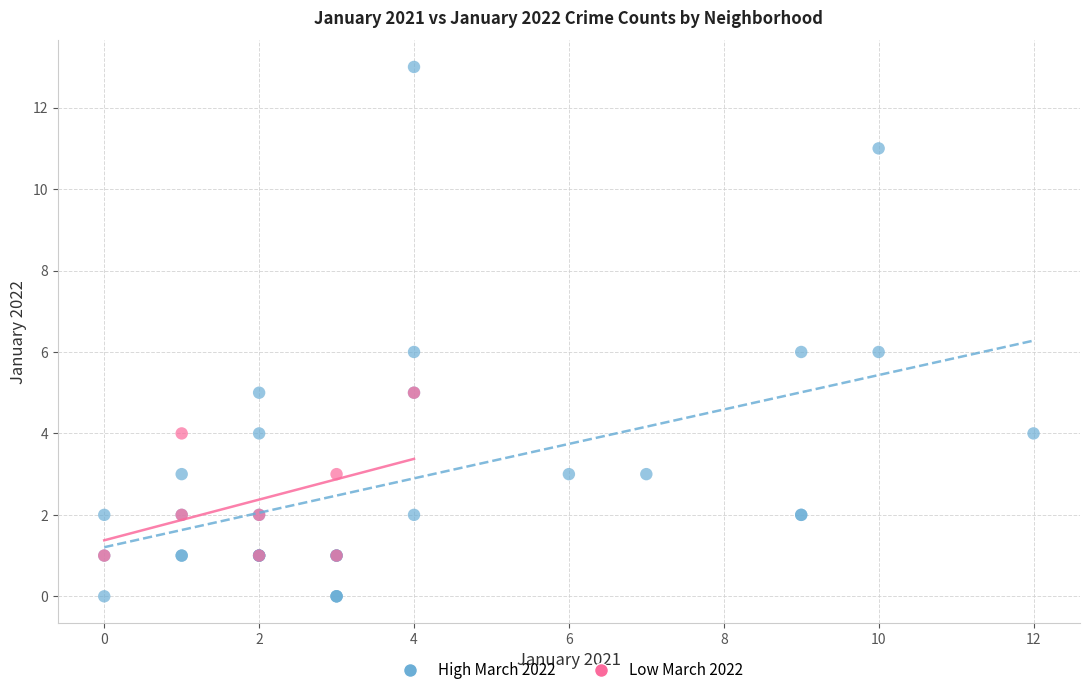

Which series reaches the maximum Y coordinate?

High March 2022